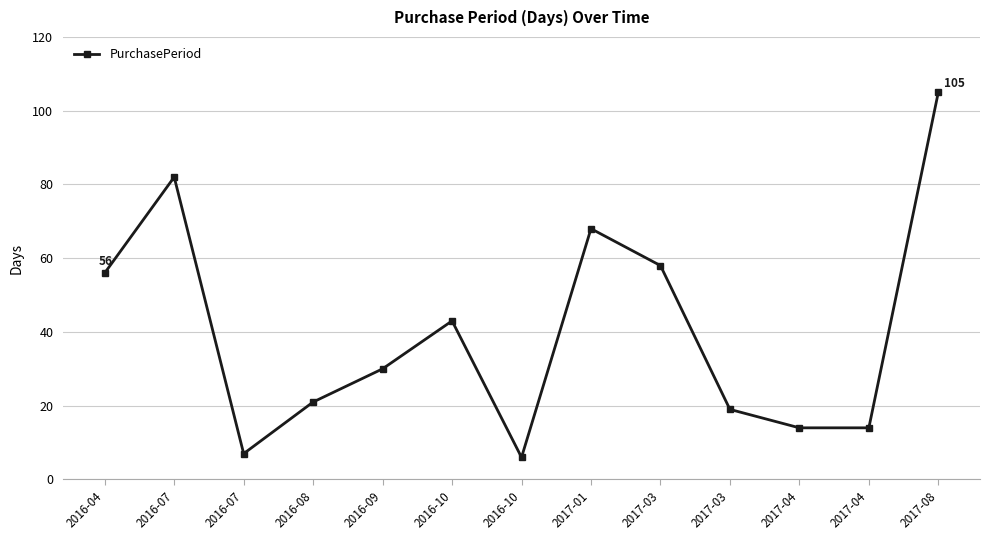

What value does the data have at 2017-03, to the nearest 10?

20